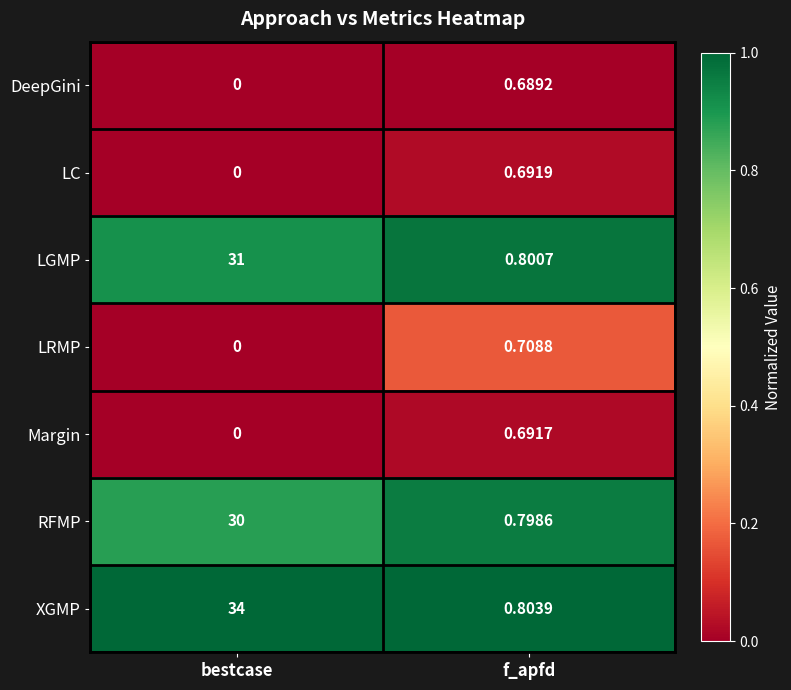

How many distinct data groups are displayed?

7